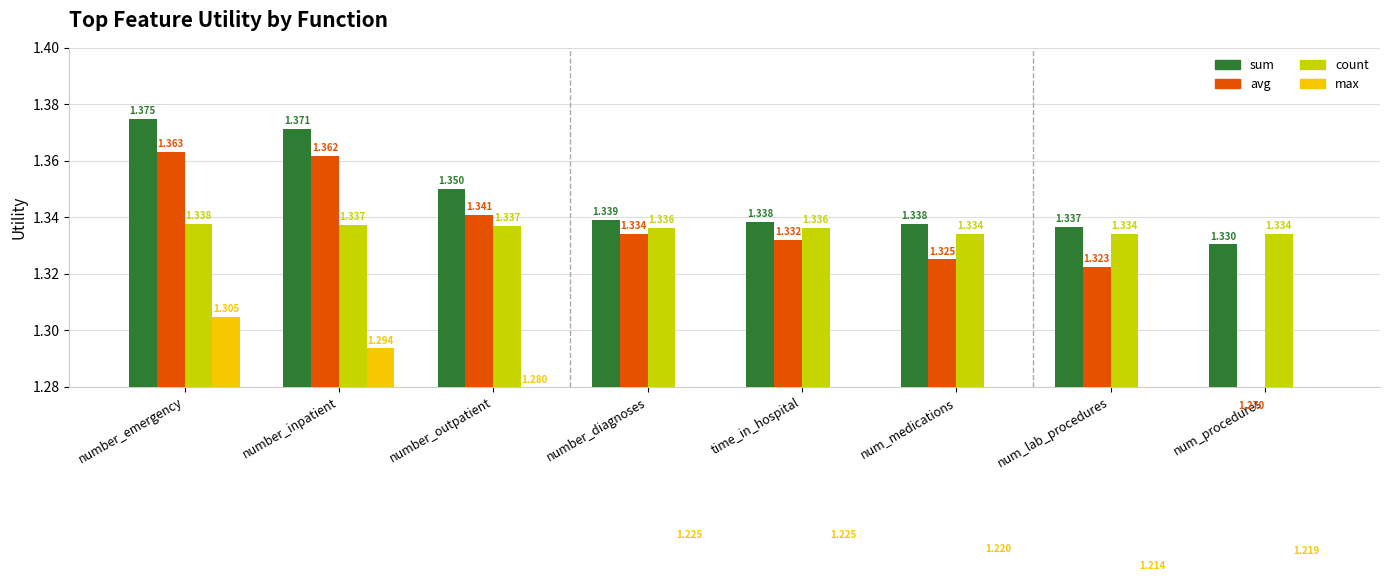

At which category is the sum across all series the highest?

number_emergency